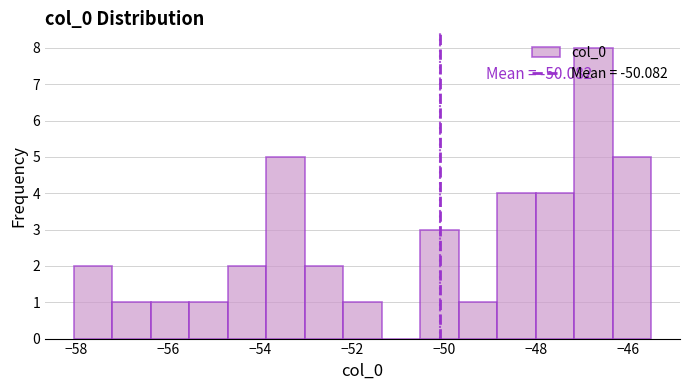

Over which range of the x-axis is the bar tallest?

-47.2 to -46.4